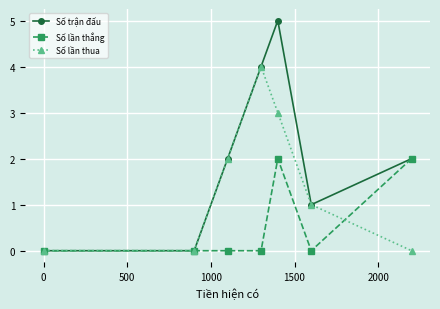

What is the value of the Số lần thua point at the 6th from the left?

1